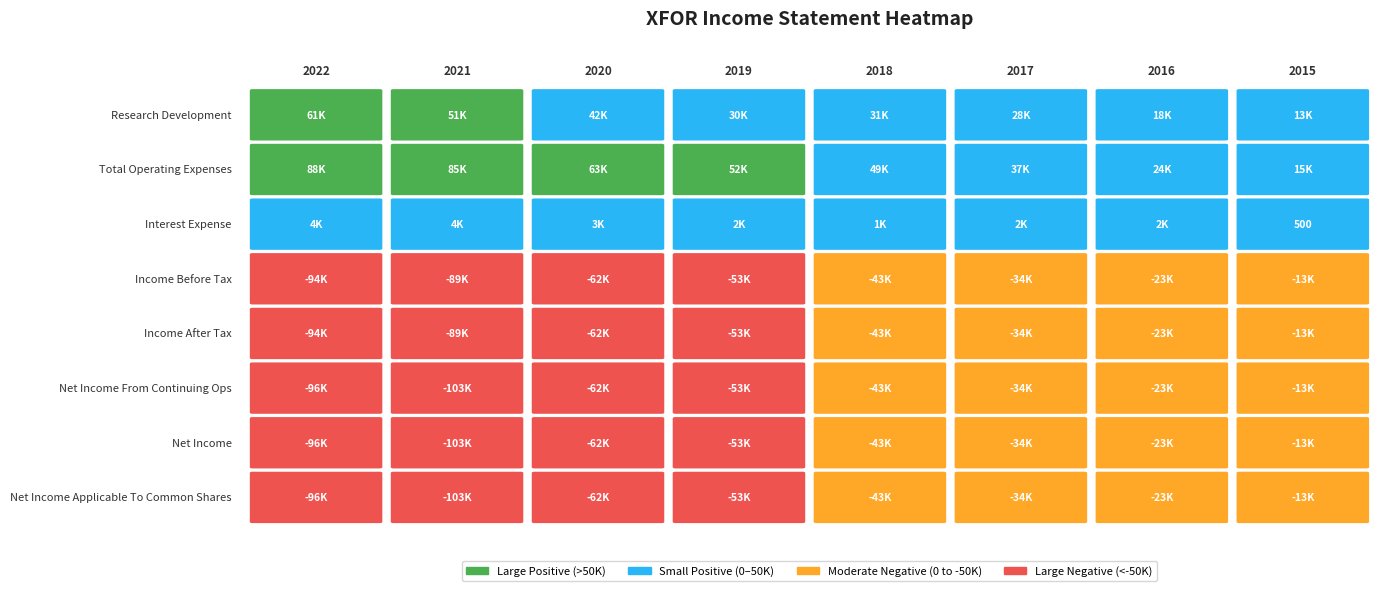

What is the difference between the Net Income values at 3 and 0?

43000